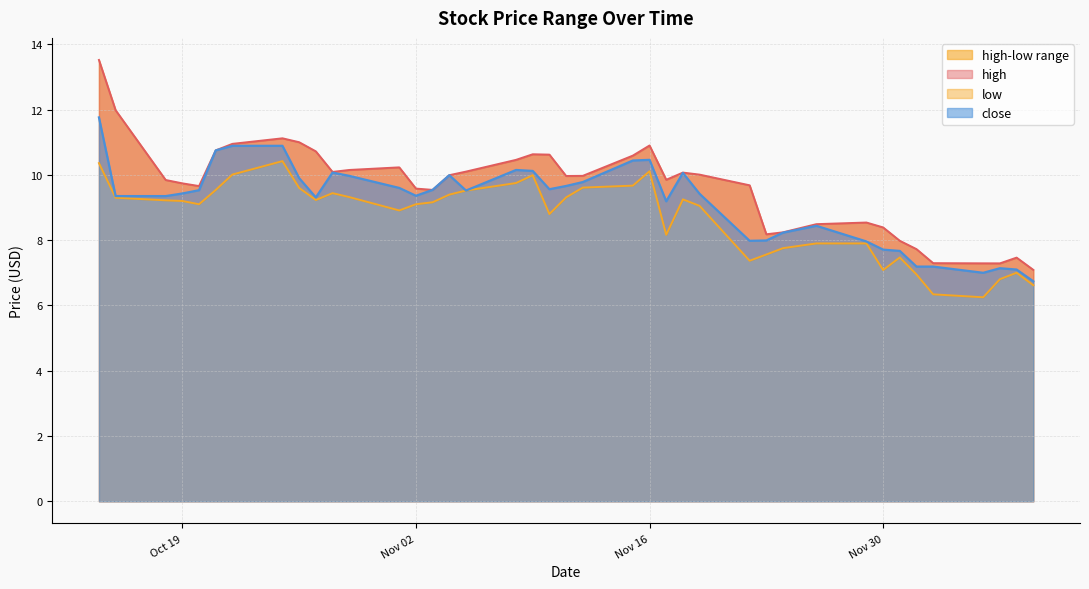

Count the number of categories in the chart.

40